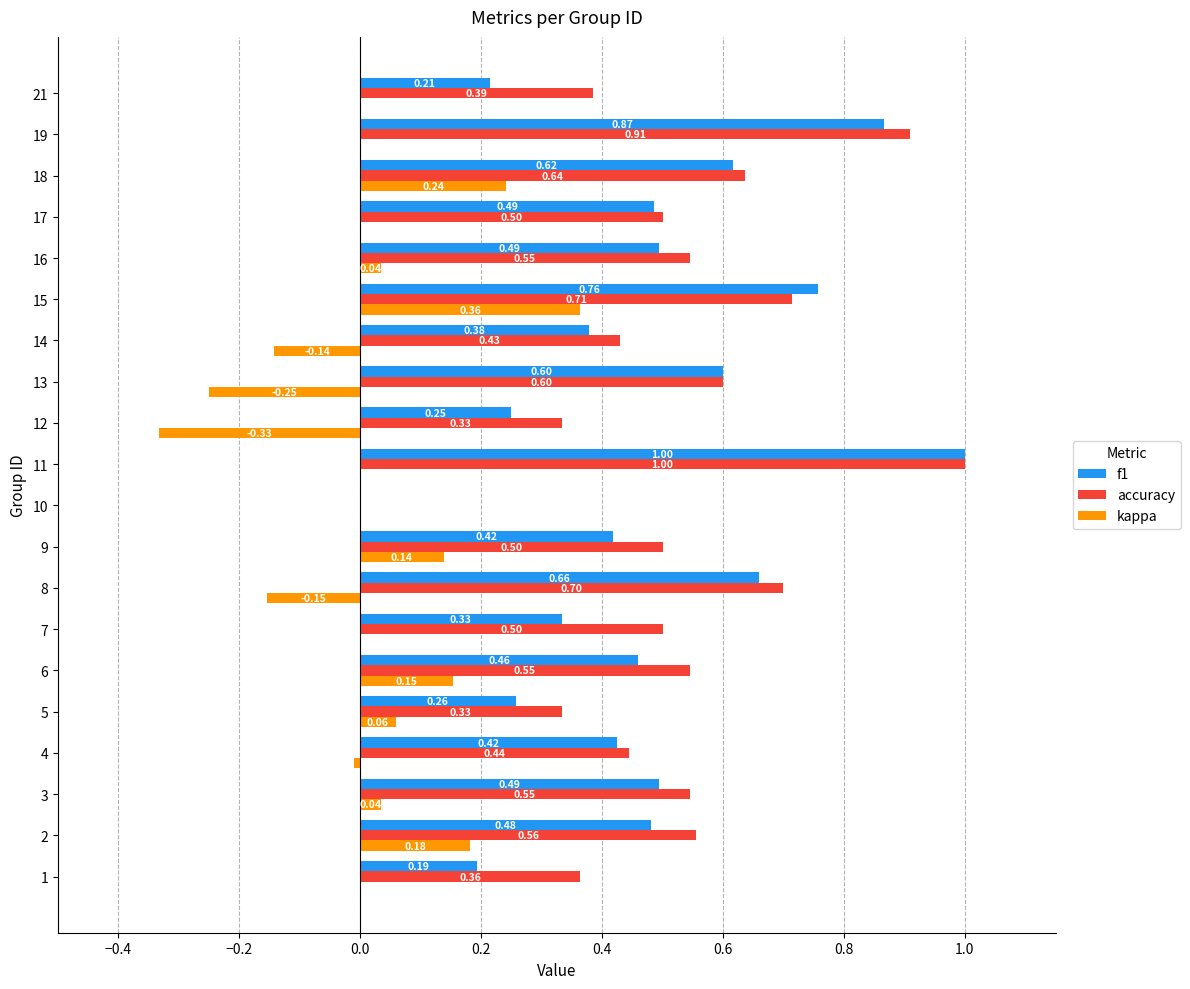

Is it true that accuracy equals 0.9 at 15?

False